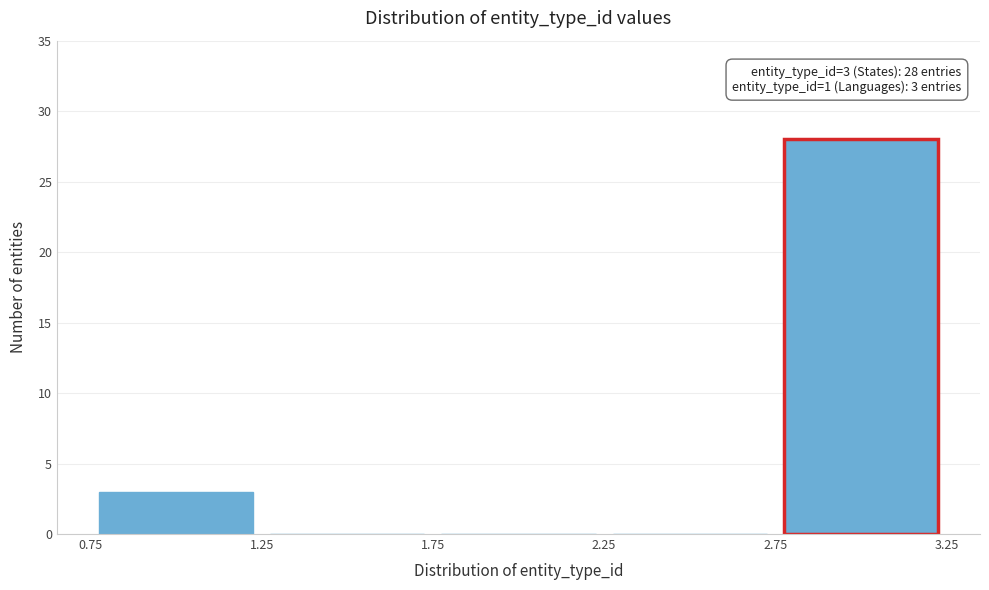

Over which range of the x-axis is the bar tallest?

2.75 to 3.25